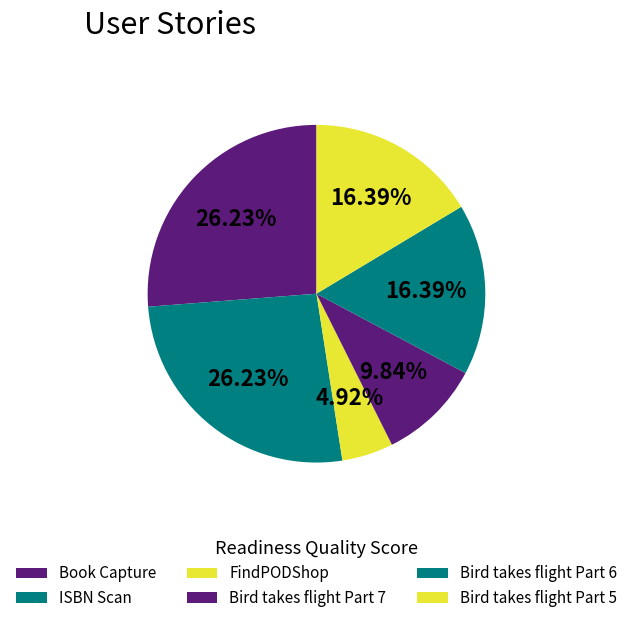

How many segments does this pie chart have?

6